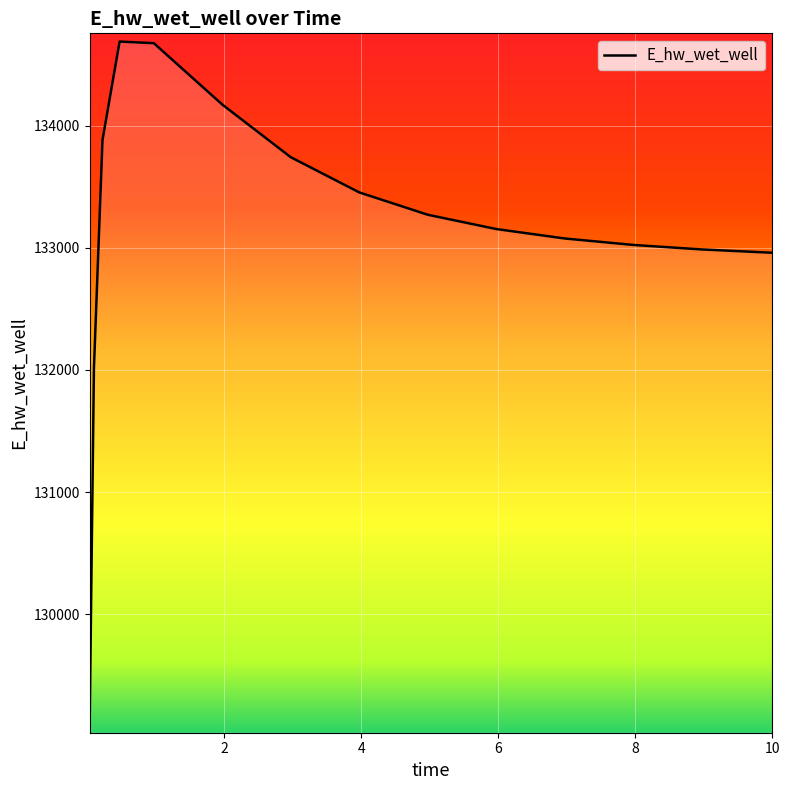

What is the difference between the maximum and minimum values?

5596.6